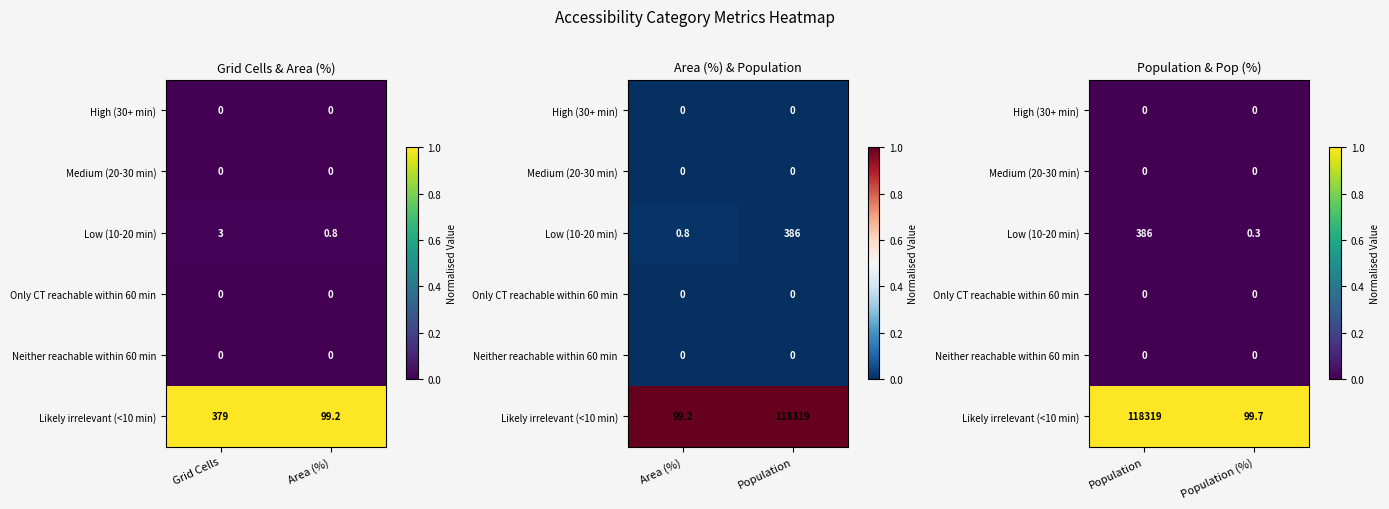

Which series has the largest total across all categories?

Likely irrelevant (<10 min)